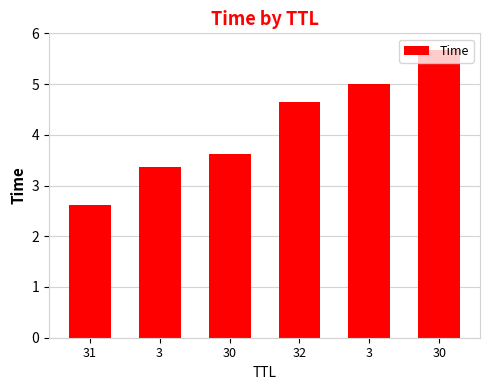

What is the label of the 6th bar from the left?

30